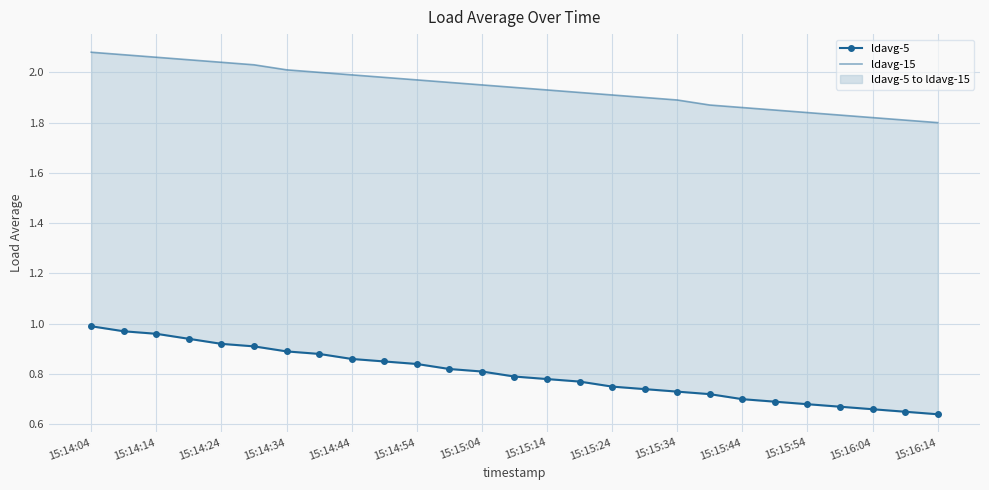

True or false: ldavg-5 and ldavg-15 cross at least once.

False